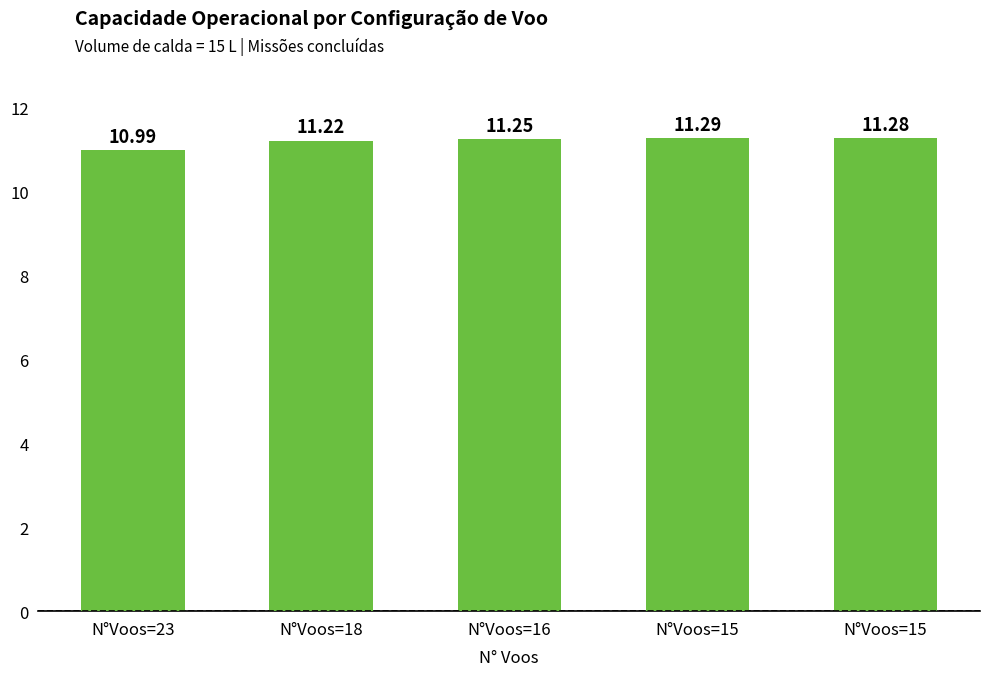

How many bars are there in total?

5